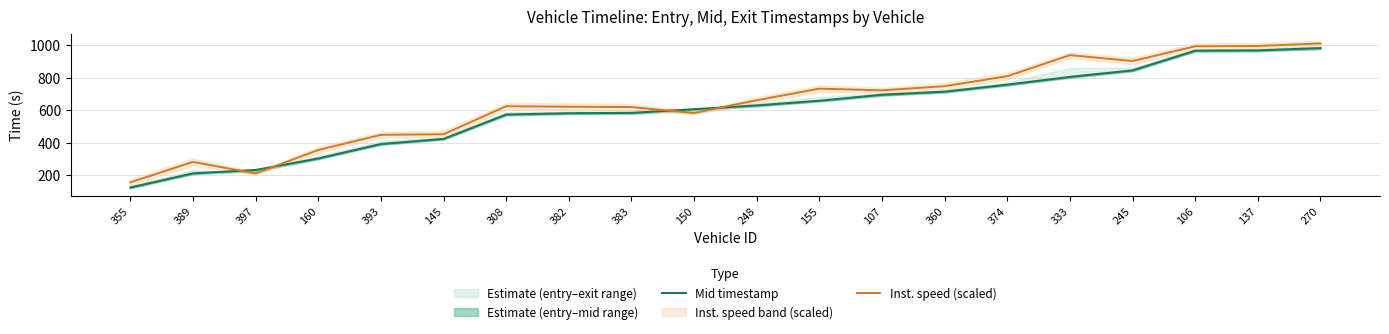

The Inst. speed (scaled) series shows 596.4 at 333. True or false?

False